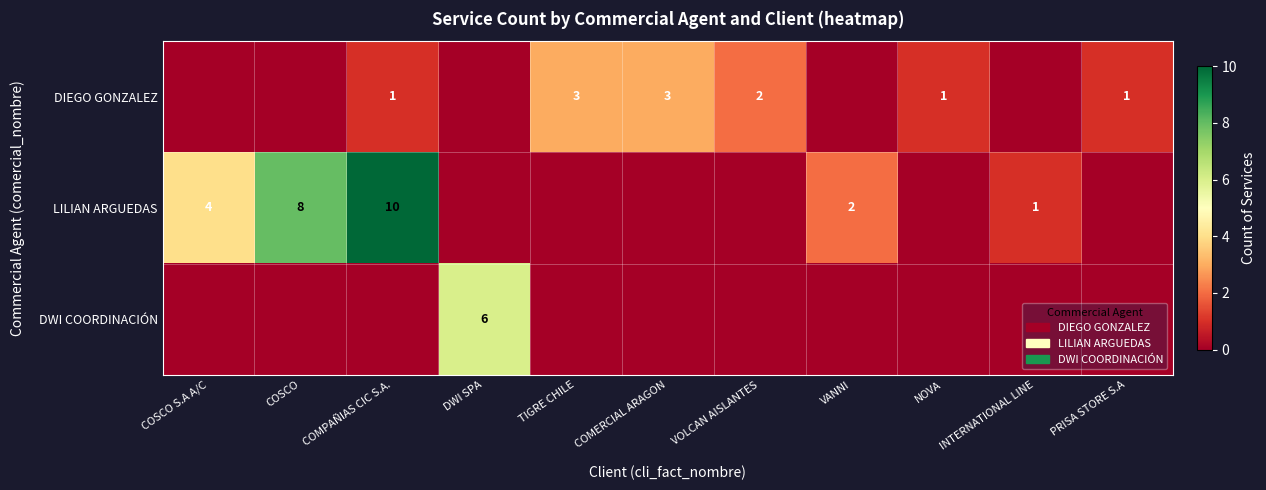

Is it true that LILIAN ARGUEDAS equals 2 at COSCO S.A A/C?

False